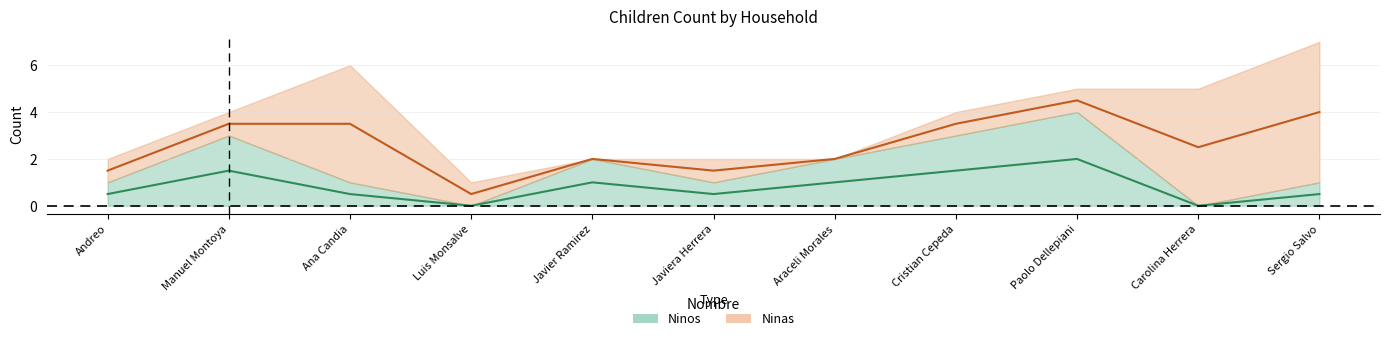

What is the sum of all values?

9.0